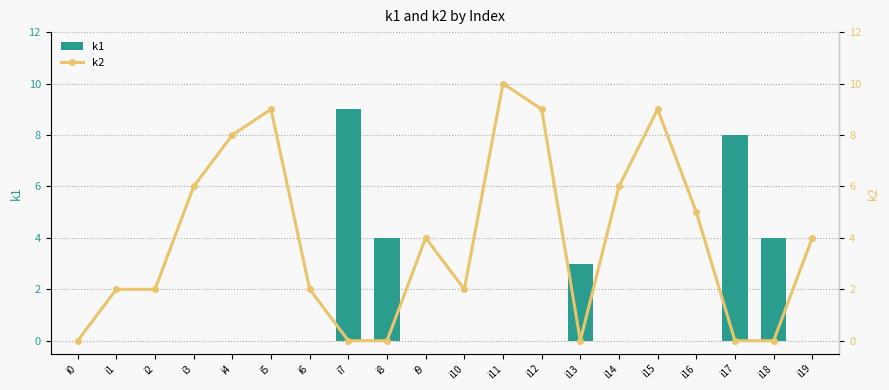

List the labels in order of k1 value, largest first.

i7, i17, i8, i18, i13, i0, i1, i2, i3, i4, i5, i6, i9, i10, i11, i12, i14, i15, i16, i19